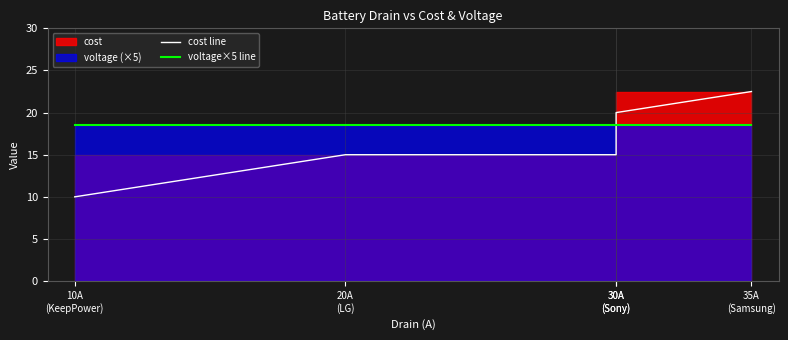

True or false: cost line has a value of 20.0 at 30A
(Sony).

True